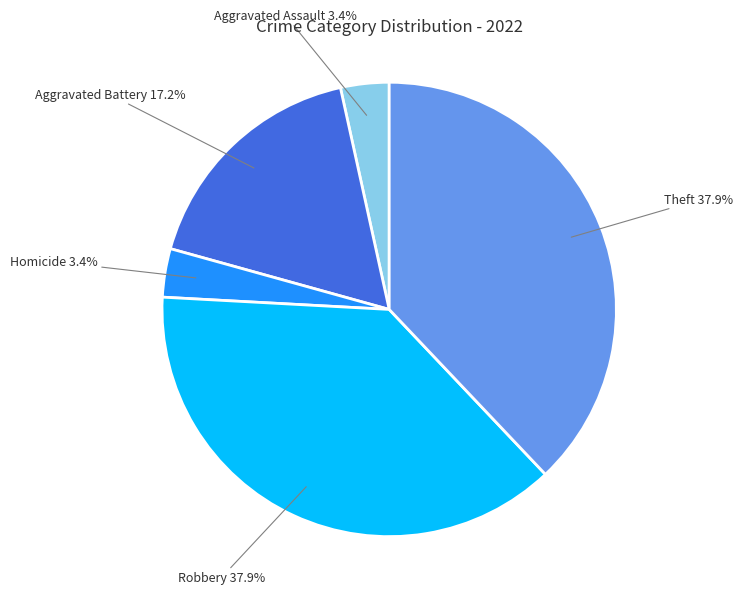

Is there any slice that represents more than half of the pie?

No